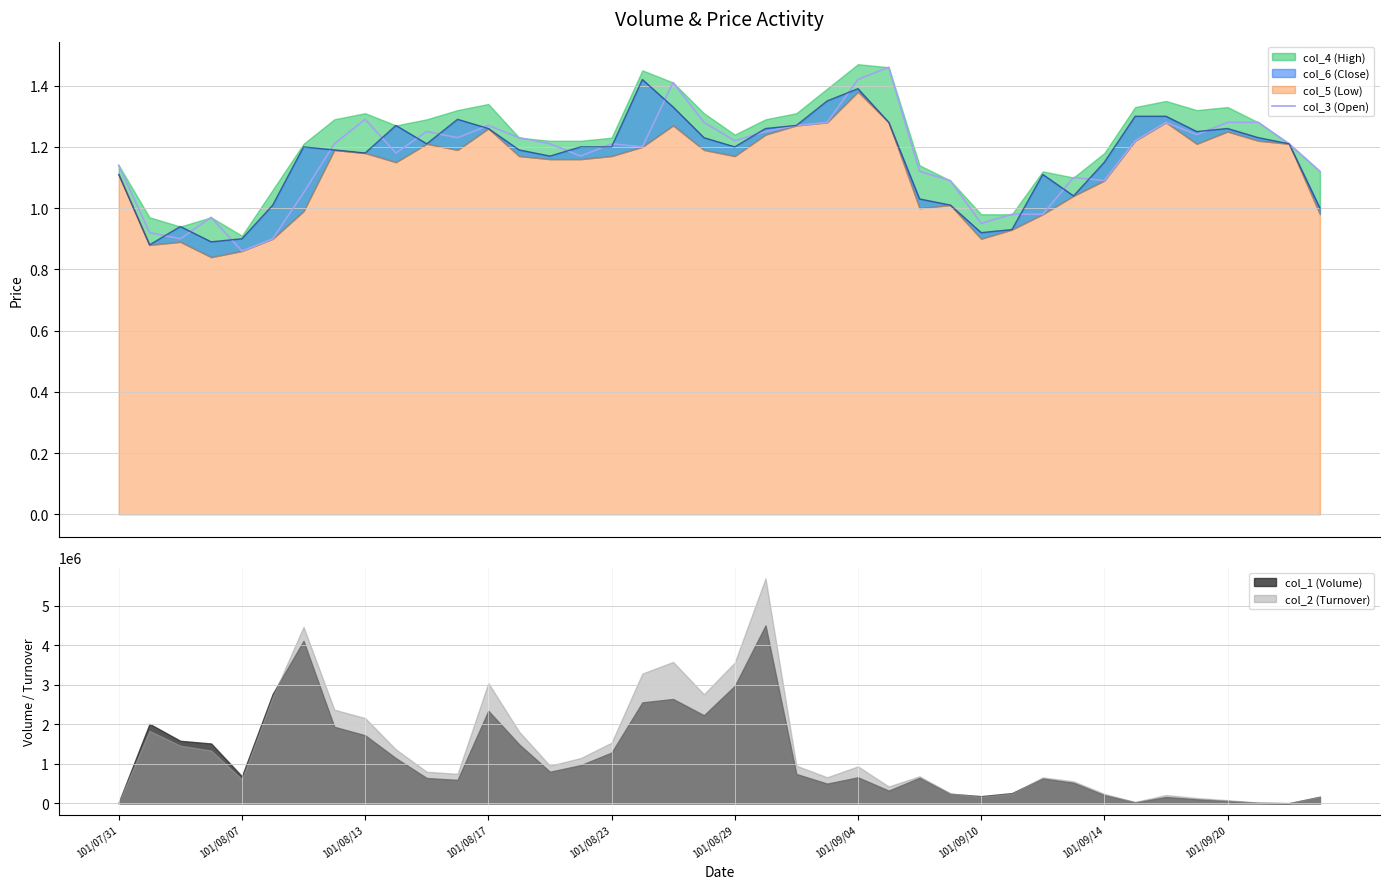

Is it true that the value at 37 is 1.3?

True